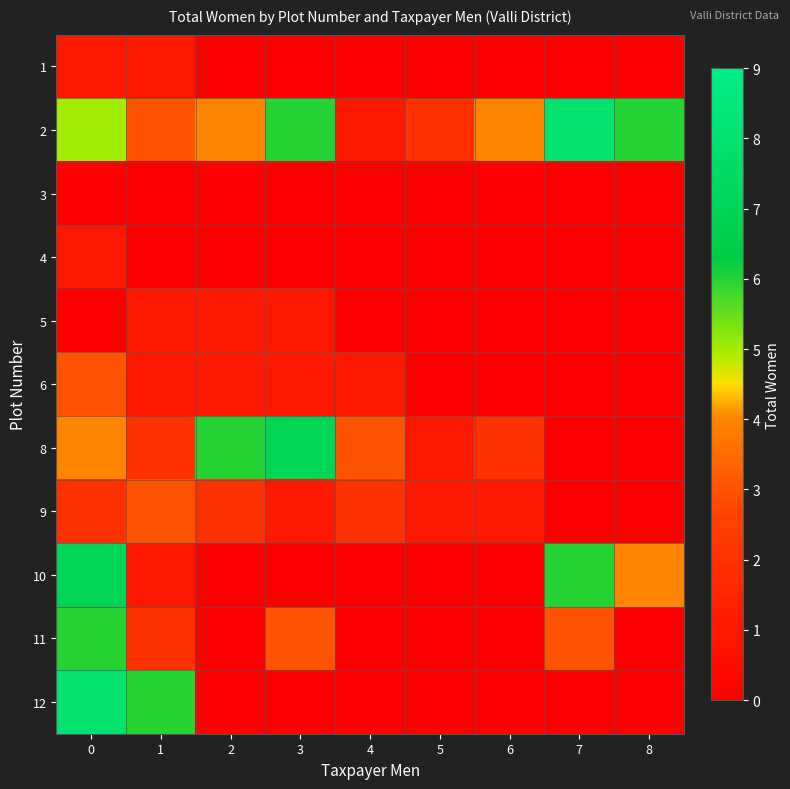

Reading left to right, extract all data points from this chart.

1: 0=1	1=1	2=0	3=0	4=0	5=0	6=0	7=0	8=0
2: 0=5	1=3	2=4	3=6	4=1	5=2	6=4	7=8	8=6
3: 0=0	1=0	2=0	3=0	4=0	5=0	6=0	7=0	8=0
4: 0=1	1=0	2=0	3=0	4=0	5=0	6=0	7=0	8=0
5: 0=0	1=1	2=1	3=1	4=0	5=0	6=0	7=0	8=0
6: 0=3	1=1	2=1	3=1	4=1	5=0	6=0	7=0	8=0
8: 0=4	1=2	2=6	3=7	4=3	5=1	6=2	7=0	8=0
9: 0=2	1=3	2=2	3=1	4=2	5=1	6=1	7=0	8=0
10: 0=7	1=1	2=0	3=0	4=0	5=0	6=0	7=6	8=4
11: 0=6	1=2	2=0	3=3	4=0	5=0	6=0	7=3	8=0
12: 0=8	1=6	2=0	3=0	4=0	5=0	6=0	7=0	8=0